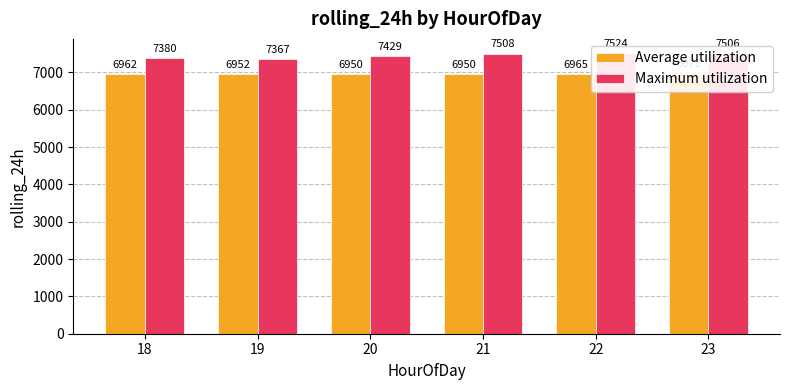

Rank the series at 22 from highest to lowest value.

Maximum utilization, Average utilization